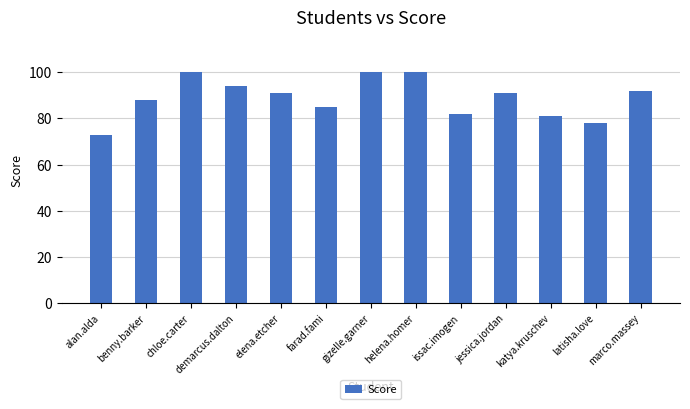

What value does the data have at chloe.carter, to the nearest 5?

100